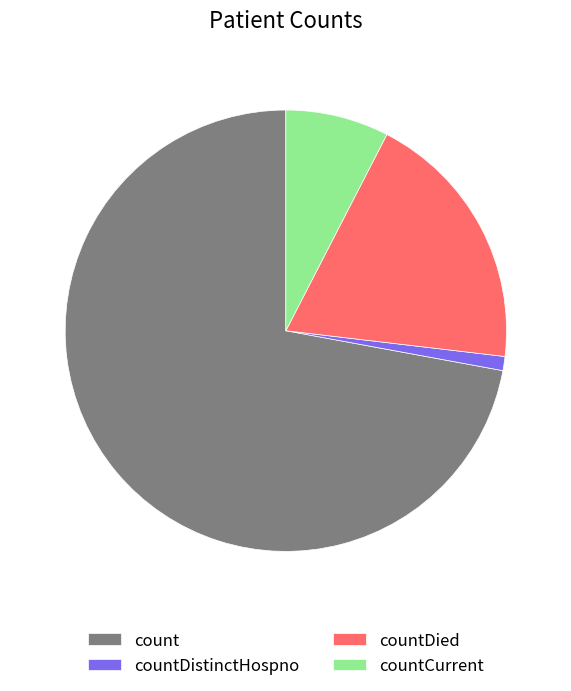

What is the ratio of the value at countDied to the value at countDistinctHospno?

18.7